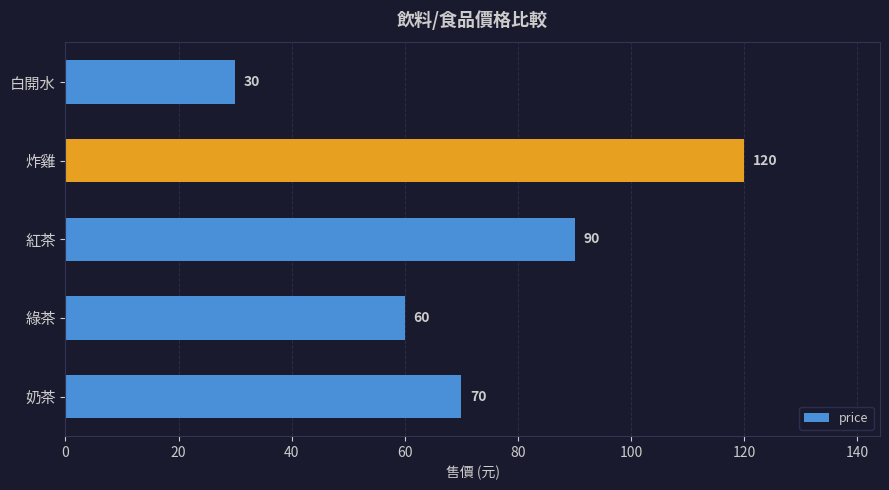

What is the change in value from 奶茶 to 綠茶?

-10